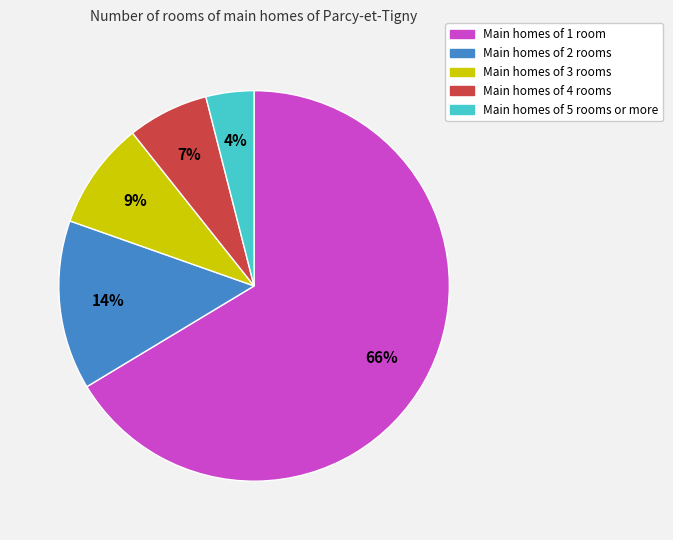

To the nearest percent, what is the average slice percentage?

20%